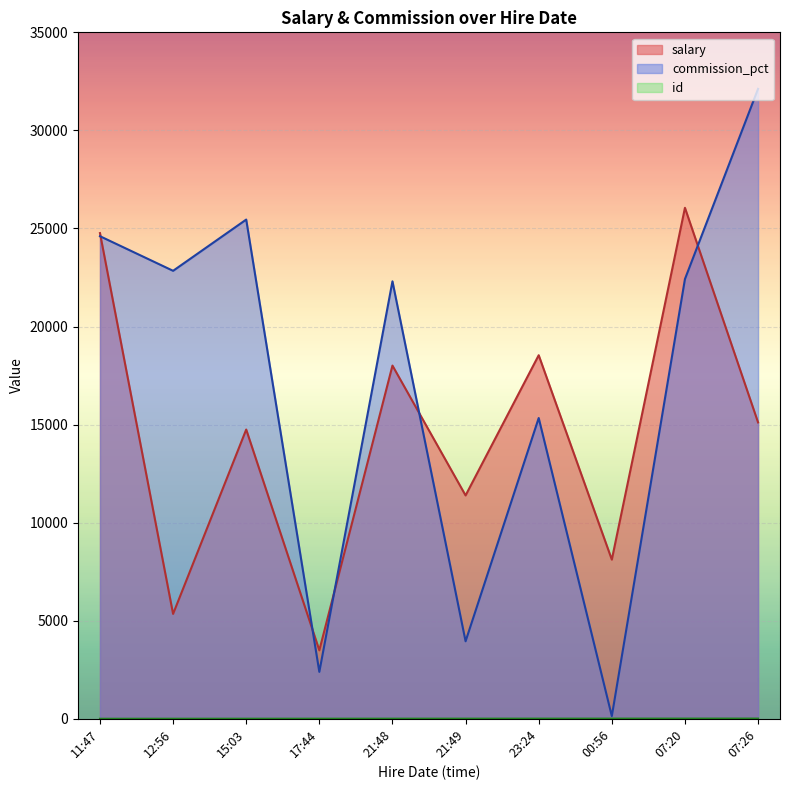

The value of commission_pct at 12:56 is 35301. True or false?

False